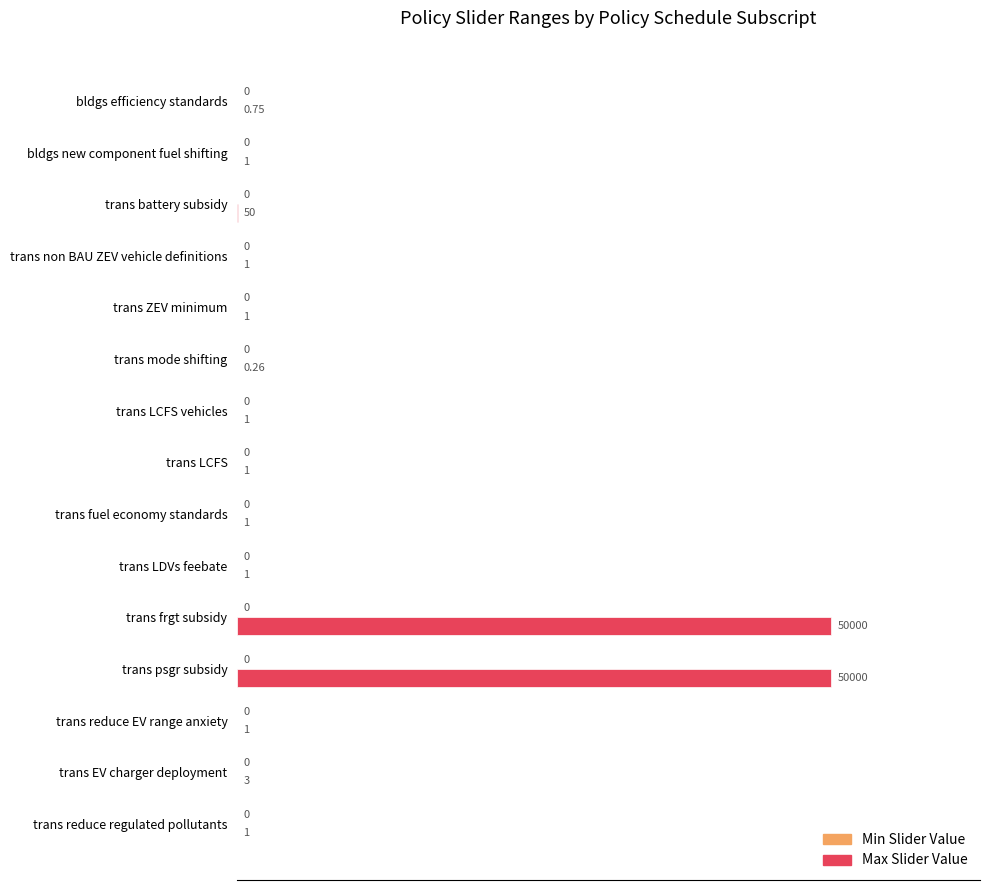

What is the sum of all values?

2.0